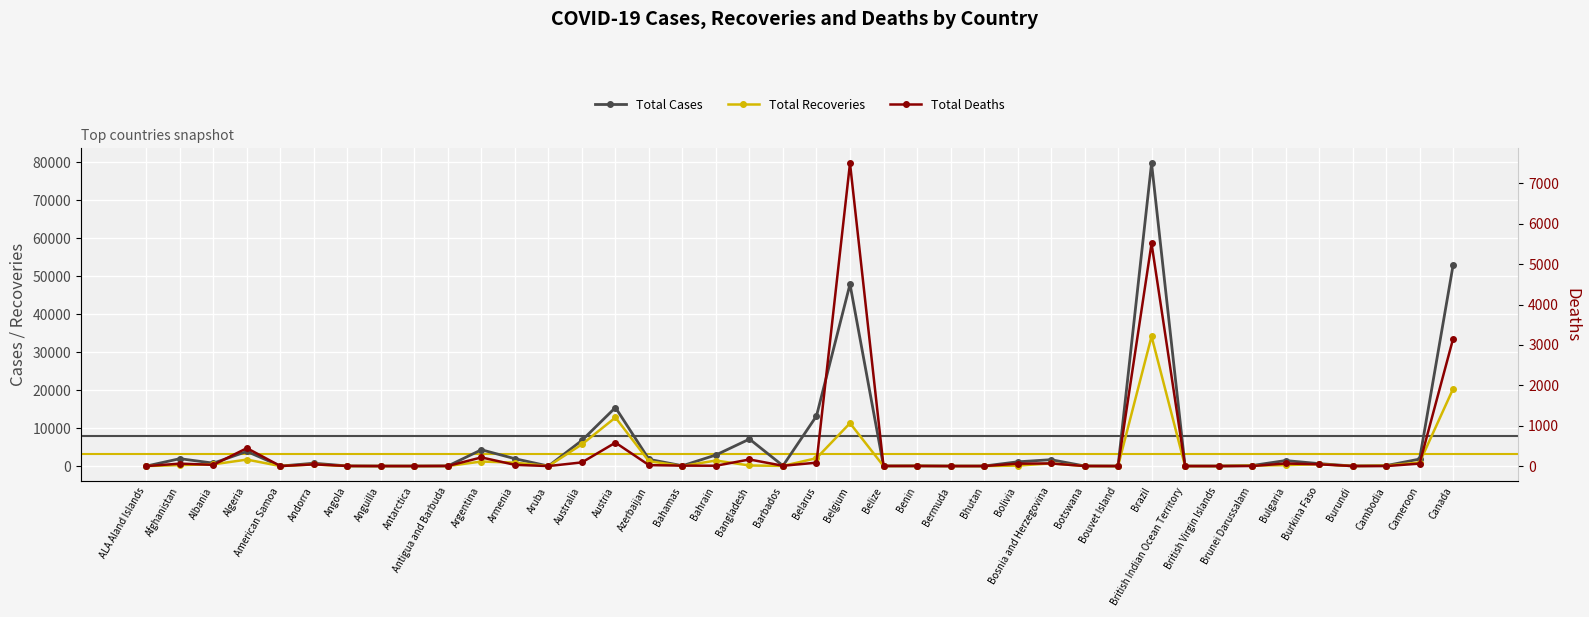

What is the average value of the Total Deaths series?

456